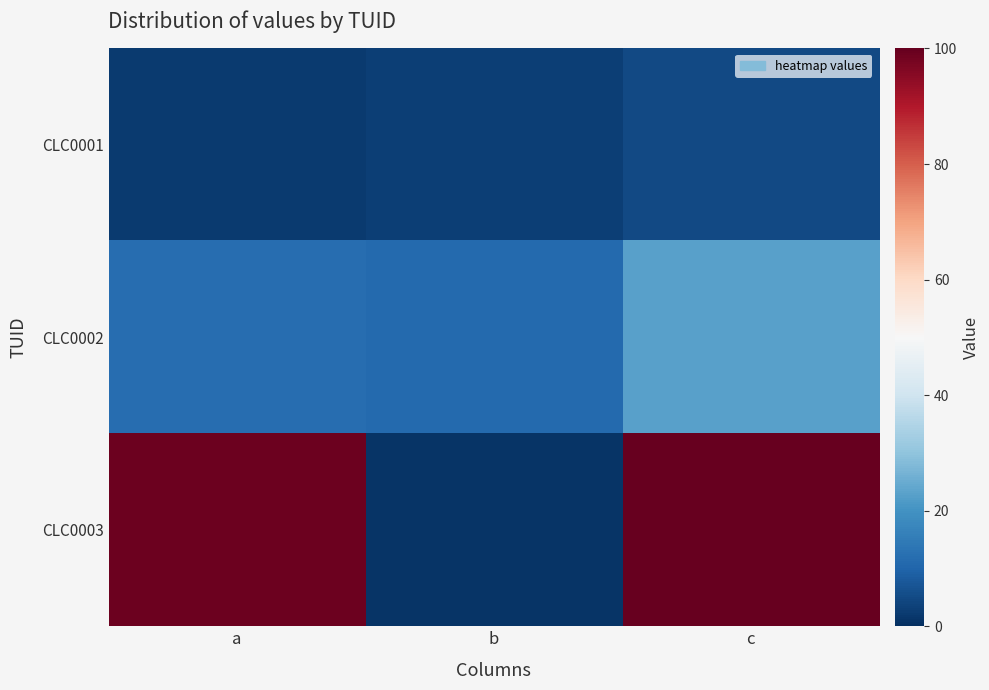

Reading left to right, transcribe all the data shown in this chart.

CLC0001: a=2	b=3	c=5
CLC0002: a=12	b=11	c=23
CLC0003: a=99	b=1	c=100